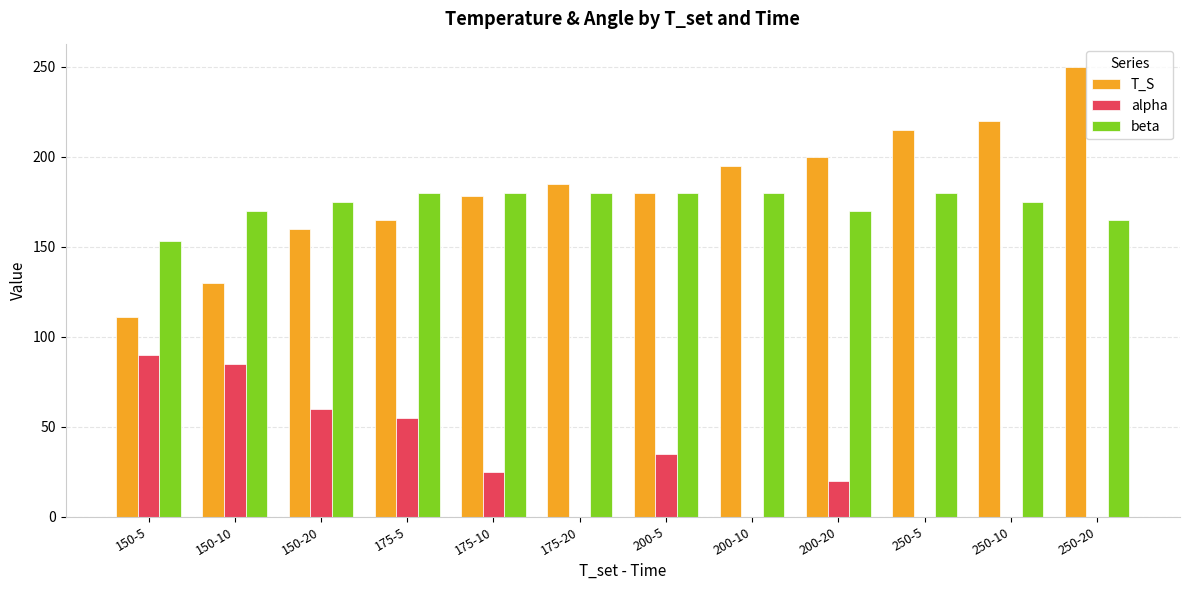

Which category has the highest value across all series?

250-20